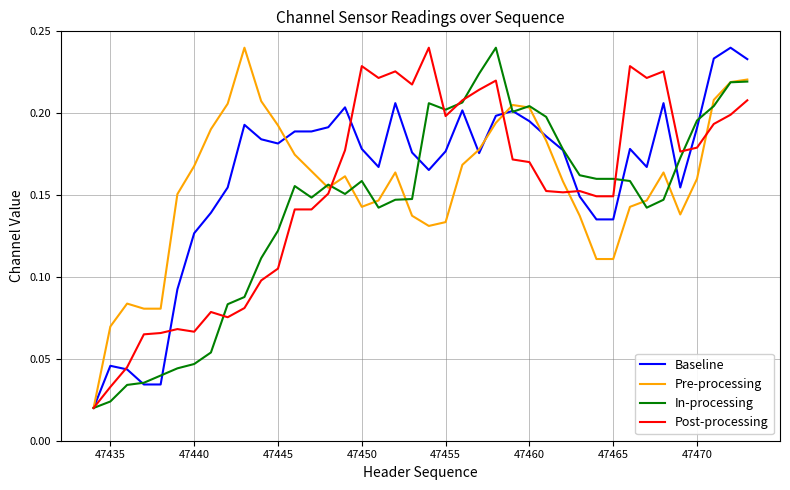

Rank the series by their average value, from lowest to highest.

In-processing, Post-processing, Pre-processing, Baseline